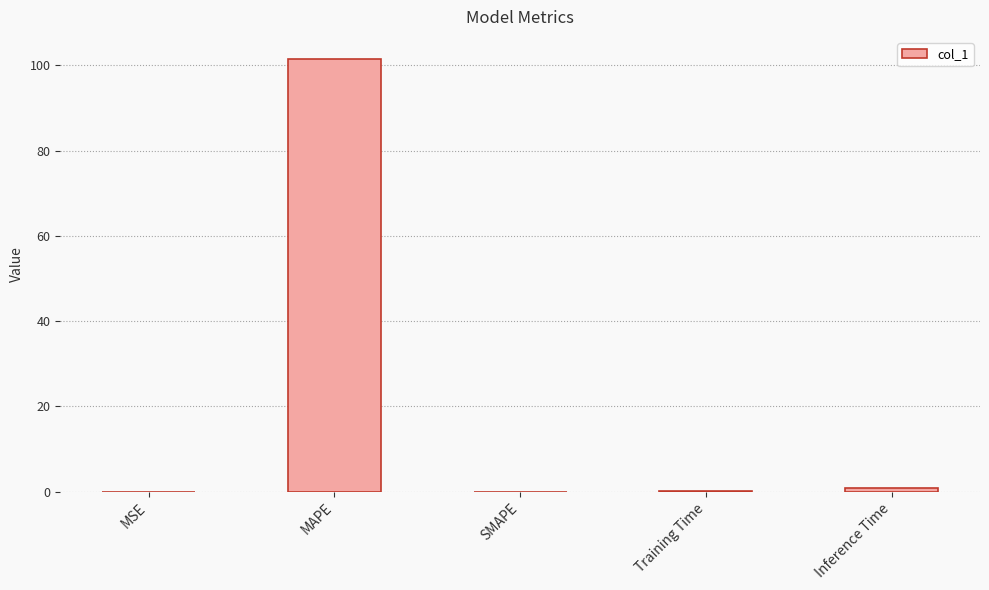

What is the sum of all values?

102.6